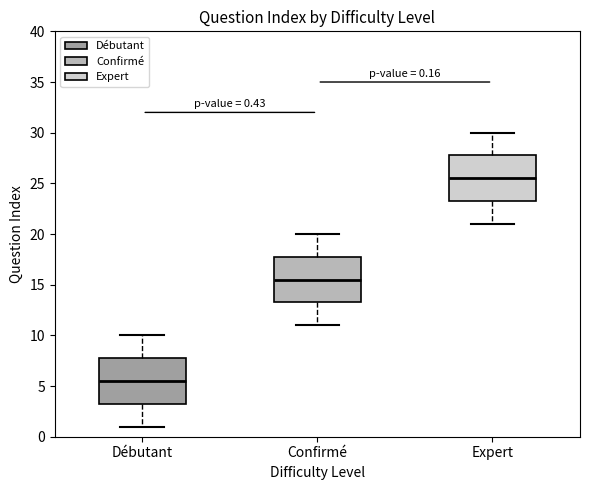

Which box's median line is the highest?

Expert